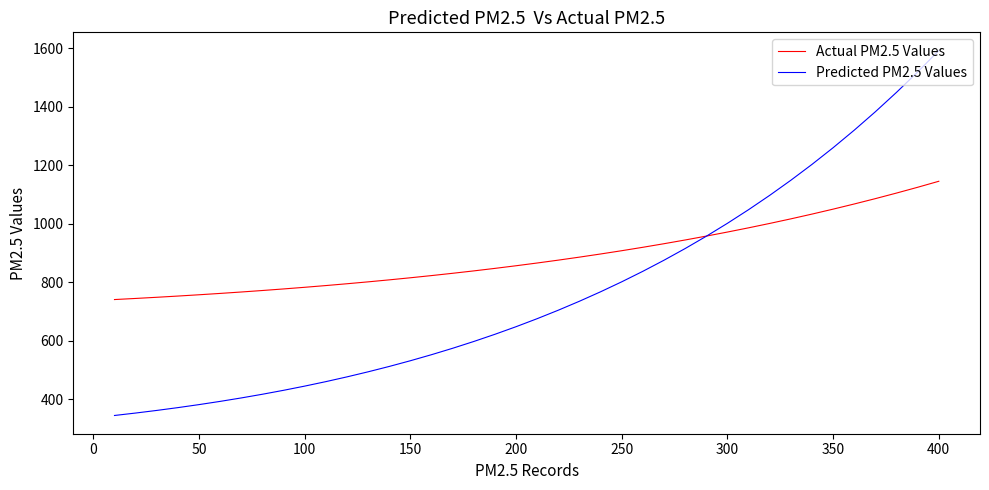

Which series has the largest total across all categories?

Actual PM2.5 Values